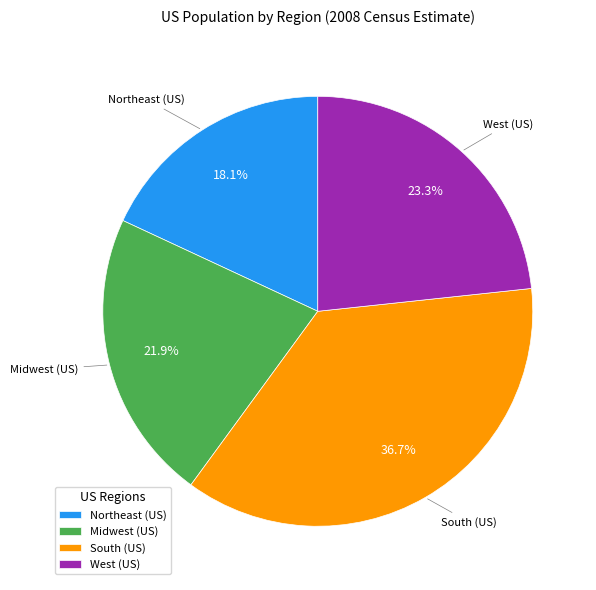

To the nearest percent, what portion does Northeast (US) represent?

18%